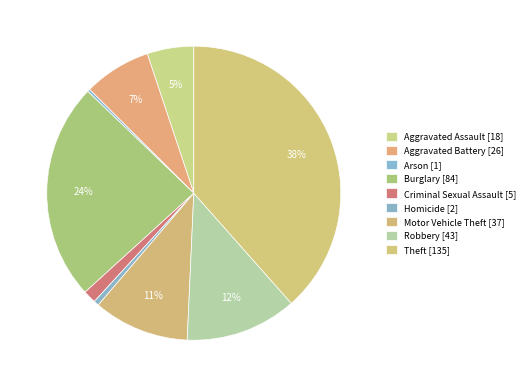

How many slices are in this pie chart?

9